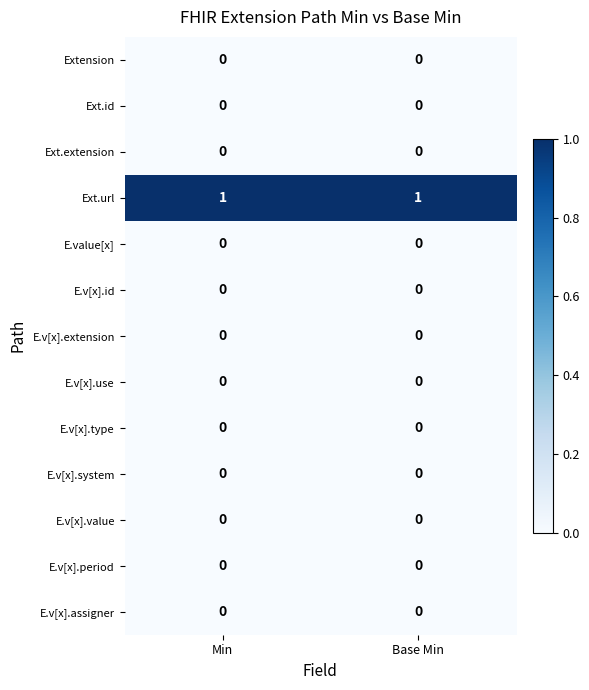

Is it true that Ext.extension equals 0 at Min?

True